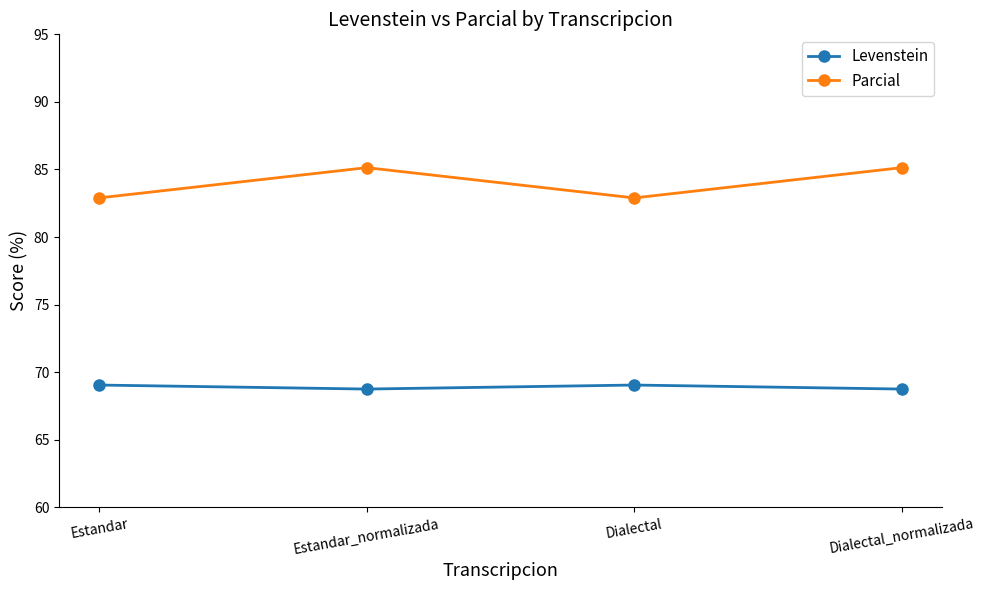

Is it true that Levenstein equals 69.0 at Estandar?

True